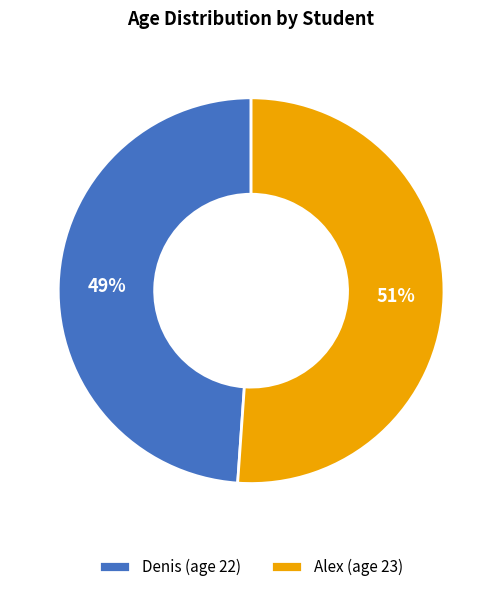

Is it true that Alex is 65% of the pie?

False